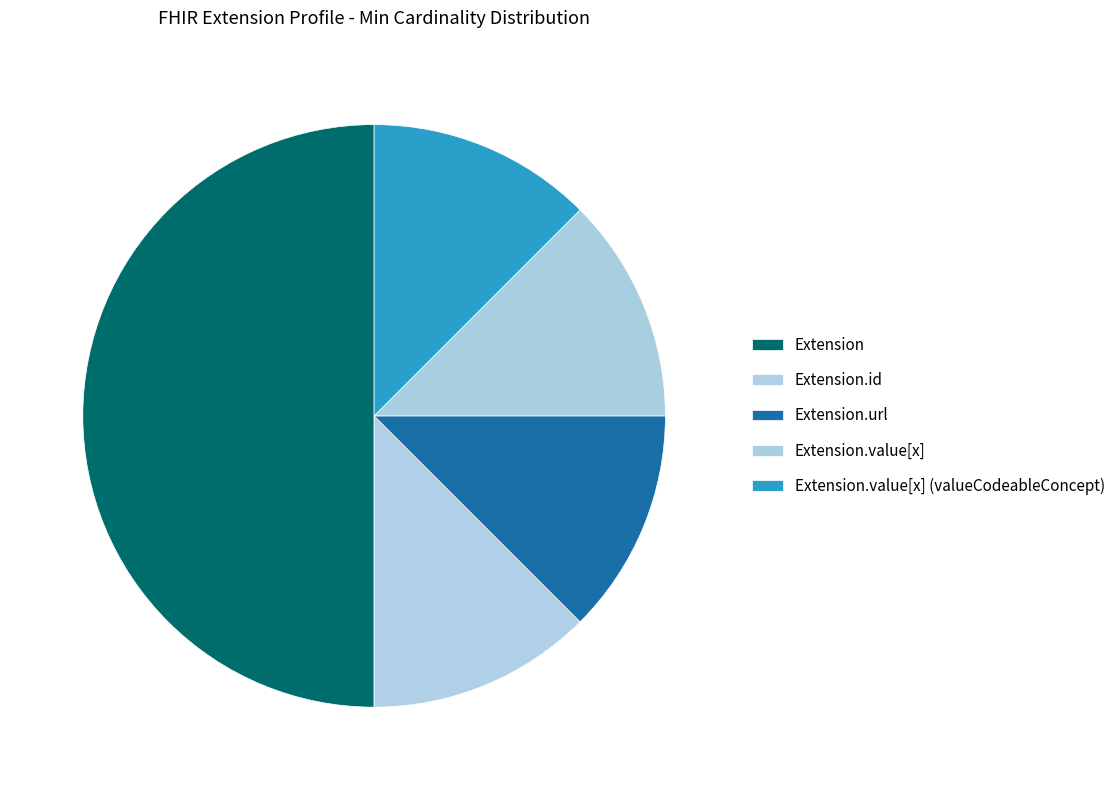

Count the number of slices in the pie.

5